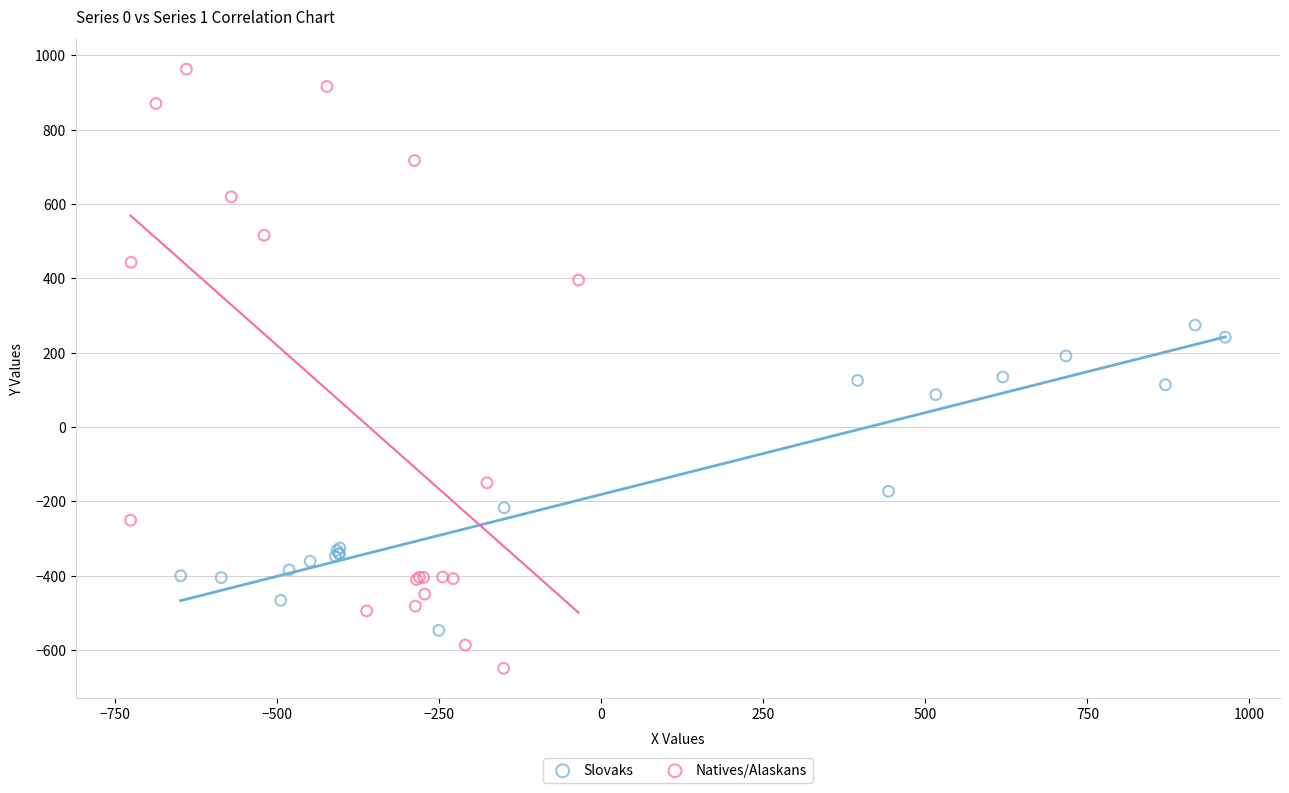

Which series has the largest Y range (max minus min)?

Natives/Alaskans